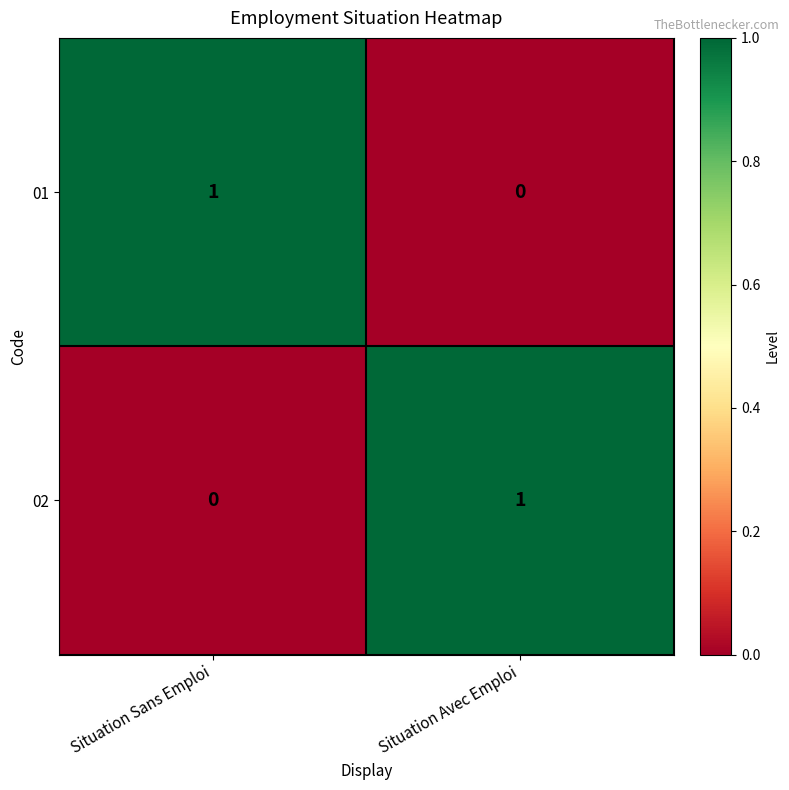

List the labels in order of 01 value, smallest first.

Situation Avec Emploi, Situation Sans Emploi